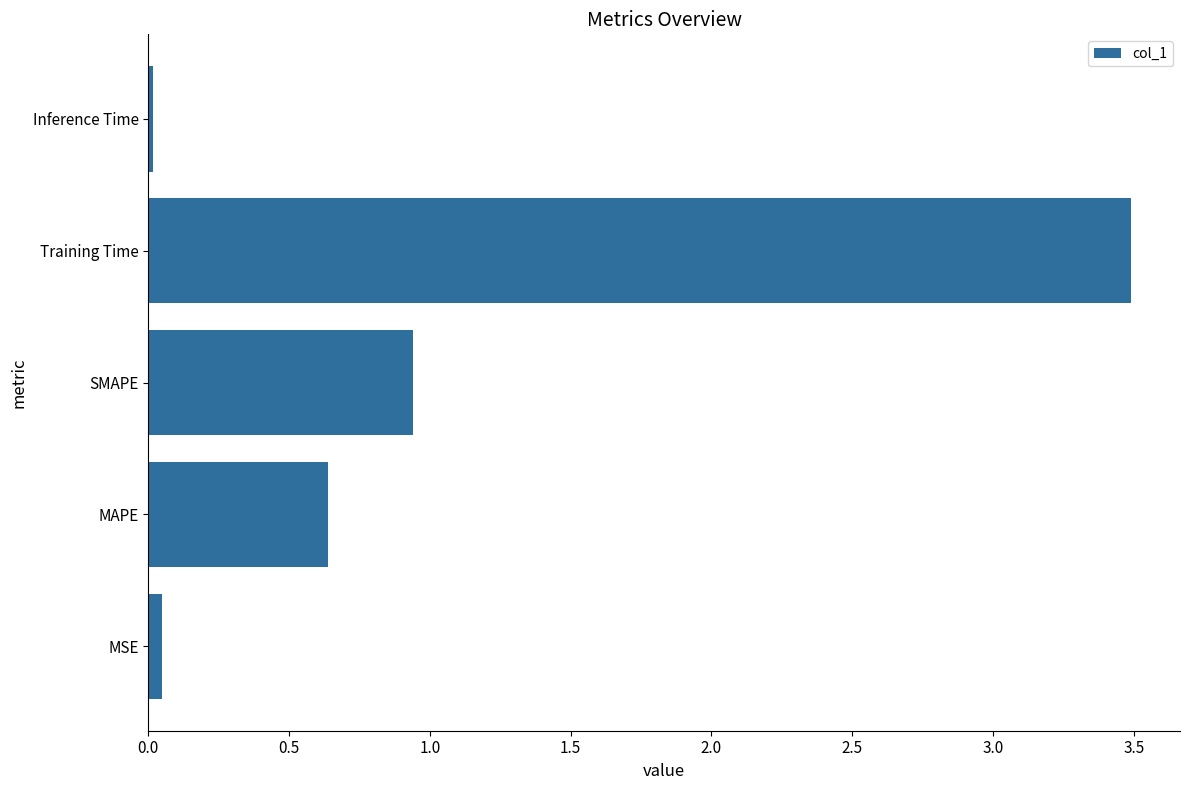

How many bars are there in total?

5